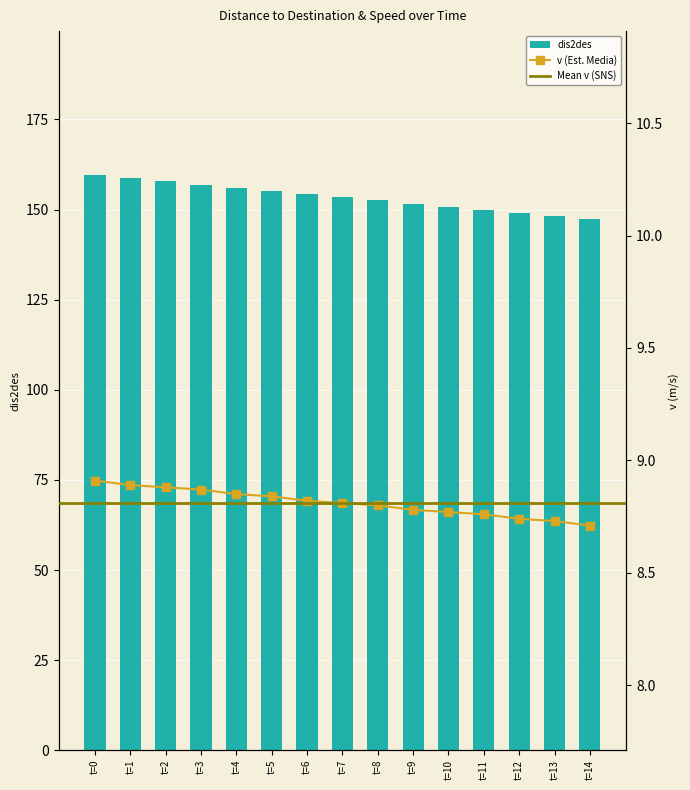

Is the value of v at t=5 greater than the value of dis2des at t=10?

No